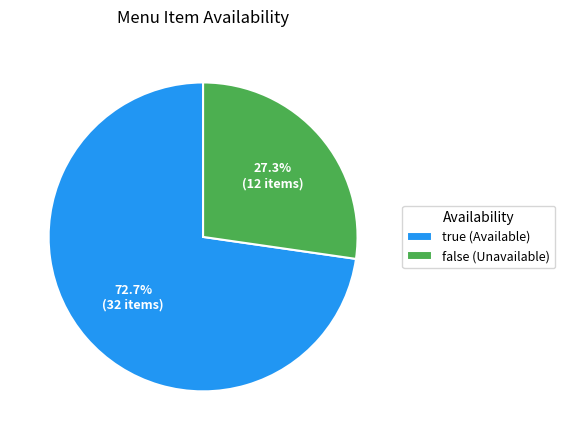

Does any single category account for the majority?

Yes